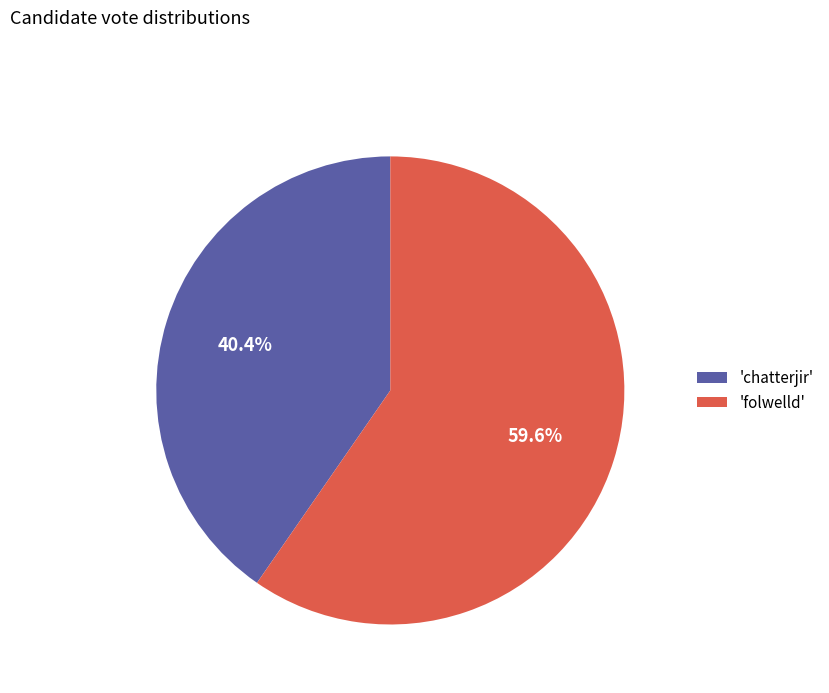

What is the majority slice?

'folwelld'